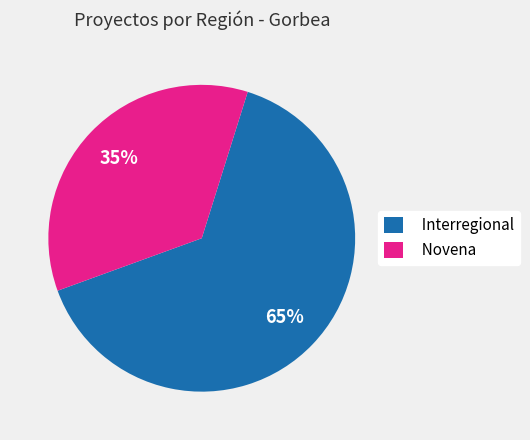

What is the ratio of the value at Novena to the value at Interregional?

0.5